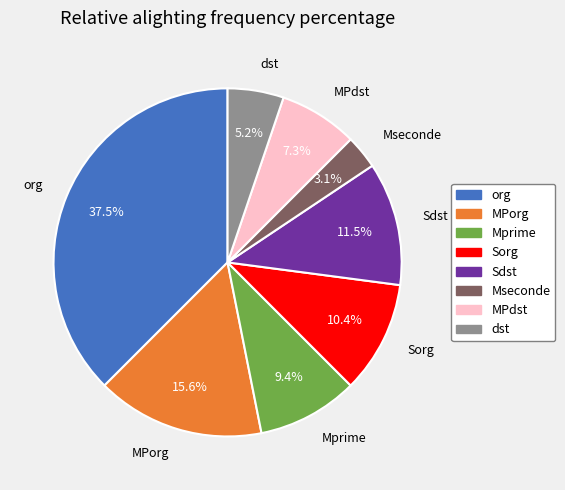

What portion of the pie excludes org?

62.5%